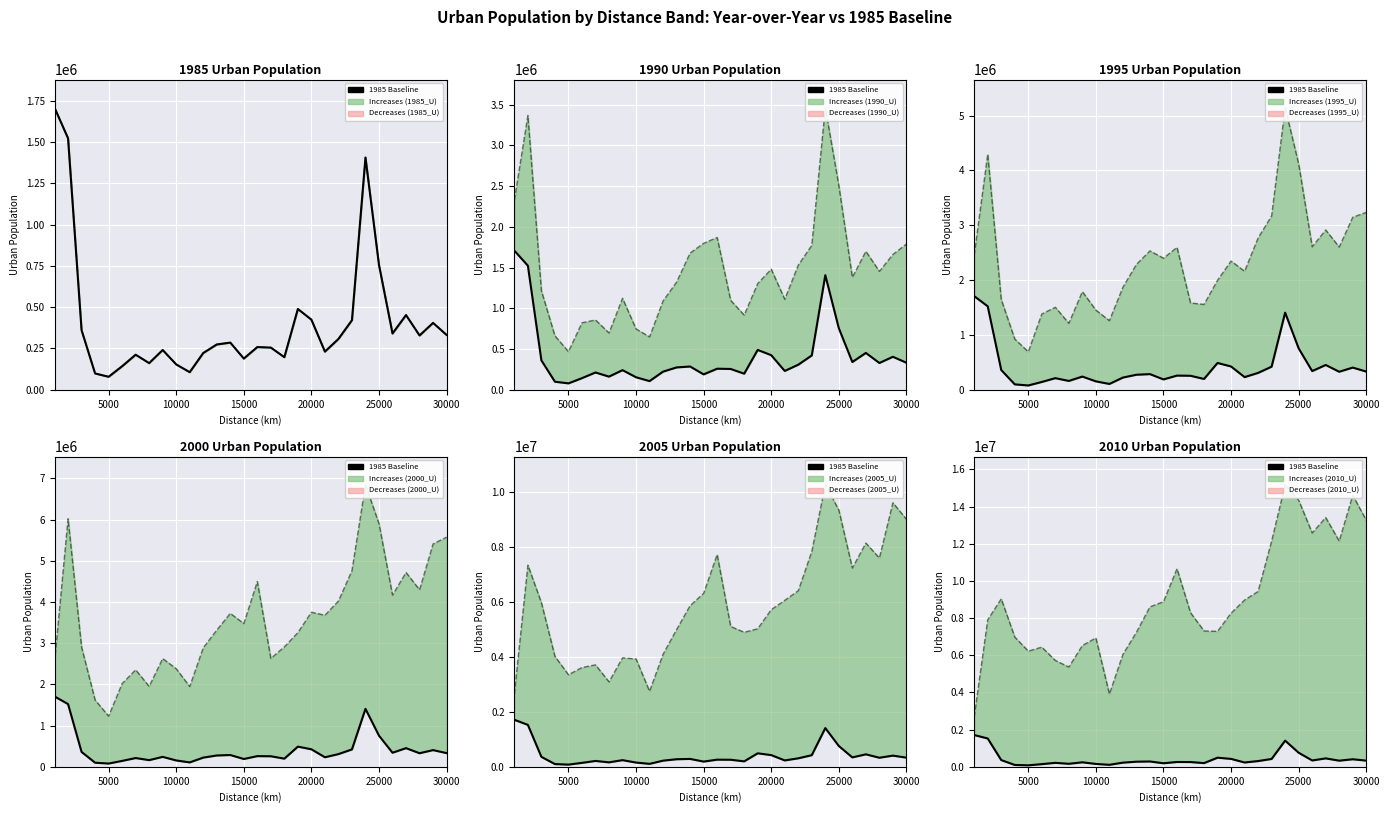

How many interior local peaks (higher than both neighbors) does the data have?

8